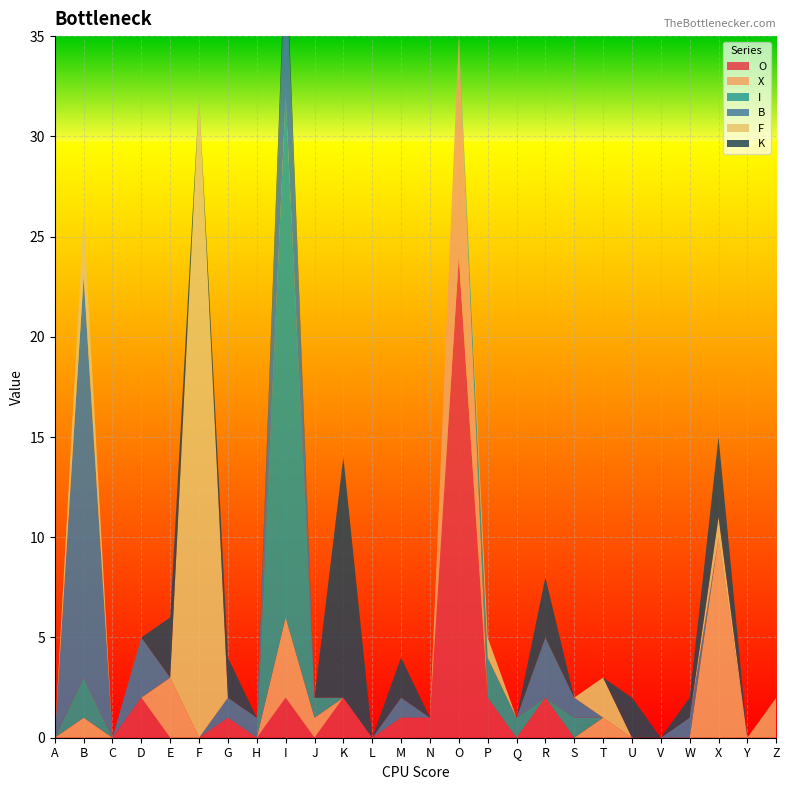

Reading left to right, extract all data points from this chart.

O: 0	0	0	2	0	0	1	0	2	0	2	0	1	1	24	2	0	2	0	0	0	0	0	0	0	0
X: 0	1	0	0	3	0	0	0	4	1	0	0	0	0	11	0	0	0	0	1	0	0	0	10	0	2
I: 0	2	0	0	0	0	0	0	26	1	0	0	0	0	0	2	1	0	1	0	0	0	0	0	0	0
B: 0	20	0	3	0	0	1	1	7	0	0	0	1	0	0	0	0	3	1	0	0	0	1	0	0	0
F: 0	3	0	0	0	32	0	0	0	0	0	0	0	0	0	1	0	0	0	2	0	0	0	1	0	0
K: 0	0	0	0	3	0	2	0	1	0	12	0	2	0	0	0	0	3	0	0	2	0	1	4	0	0